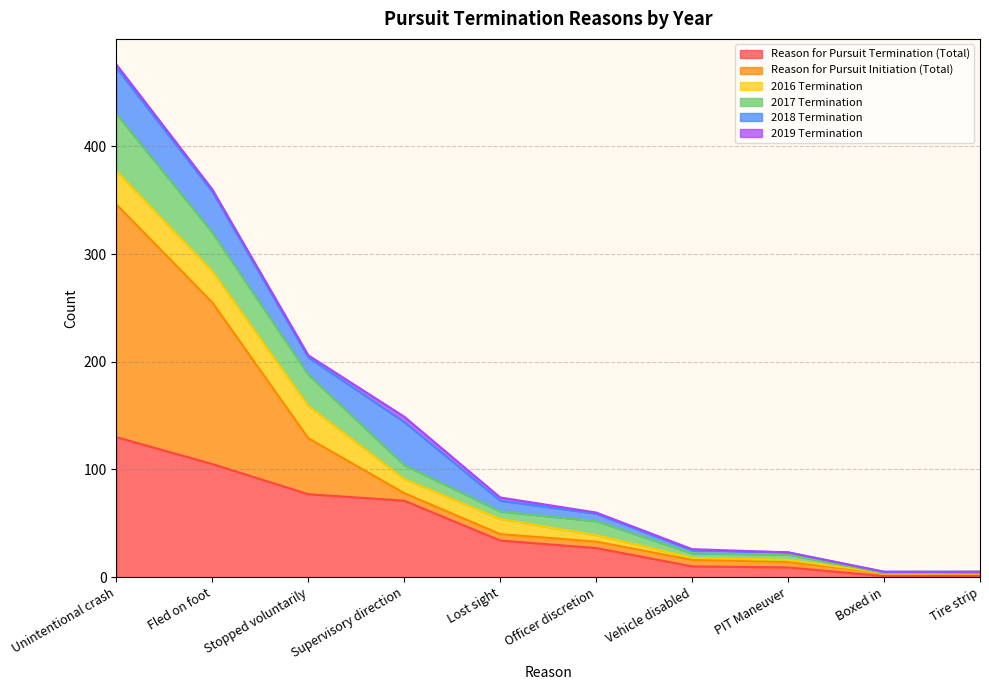

At which label does 2017 Termination first exceed 61?

Unintentional crash